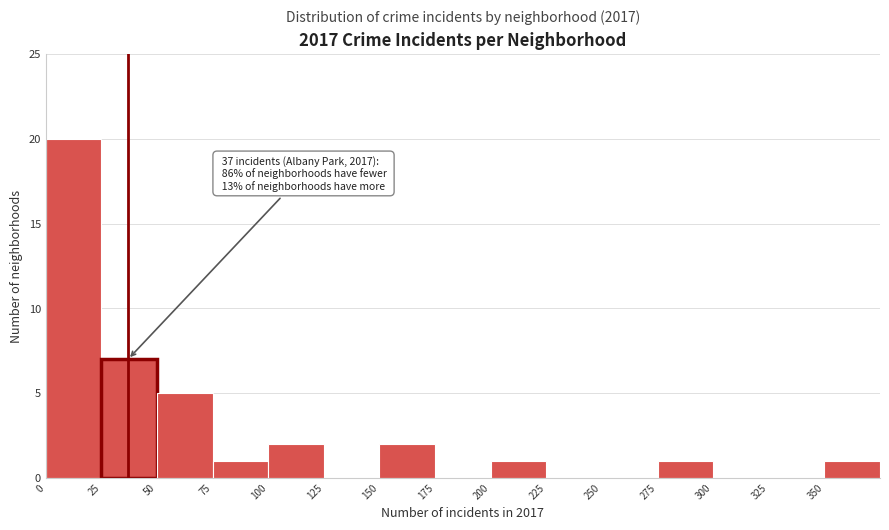

Over which range of the x-axis is the bar tallest?

0 to 25